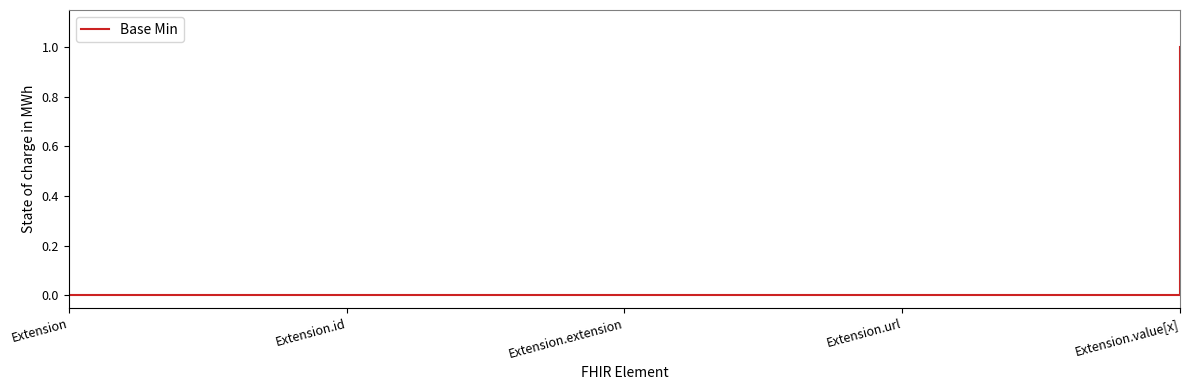

What is the maximum value shown in the chart?

1